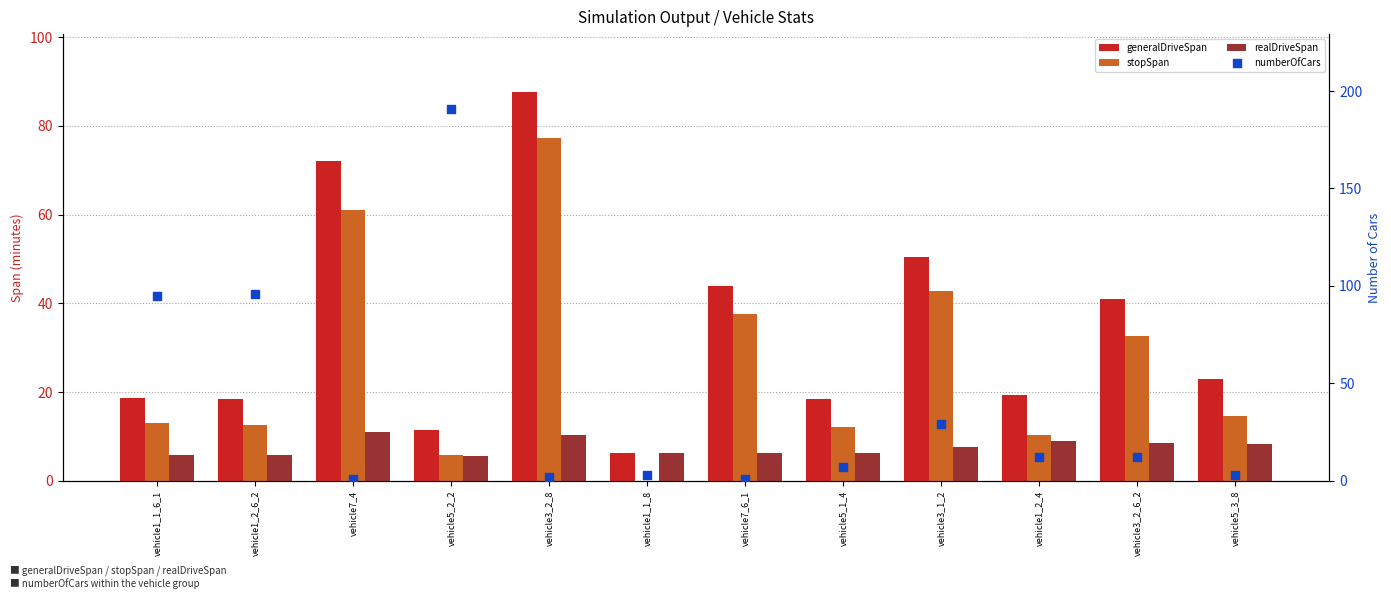

At which category is the sum across all series the highest?

vehicle5_2_2